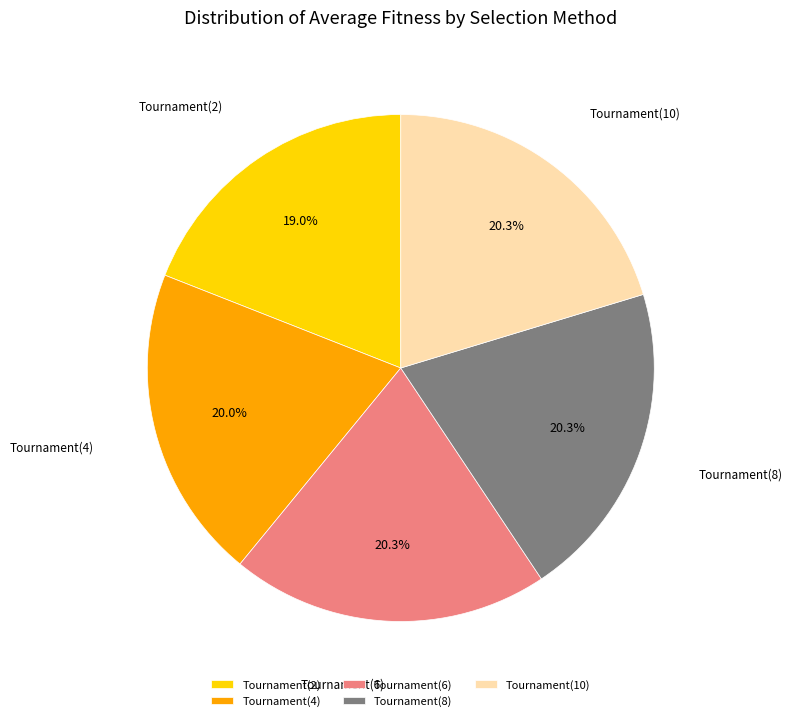

How many slices are in this pie chart?

5